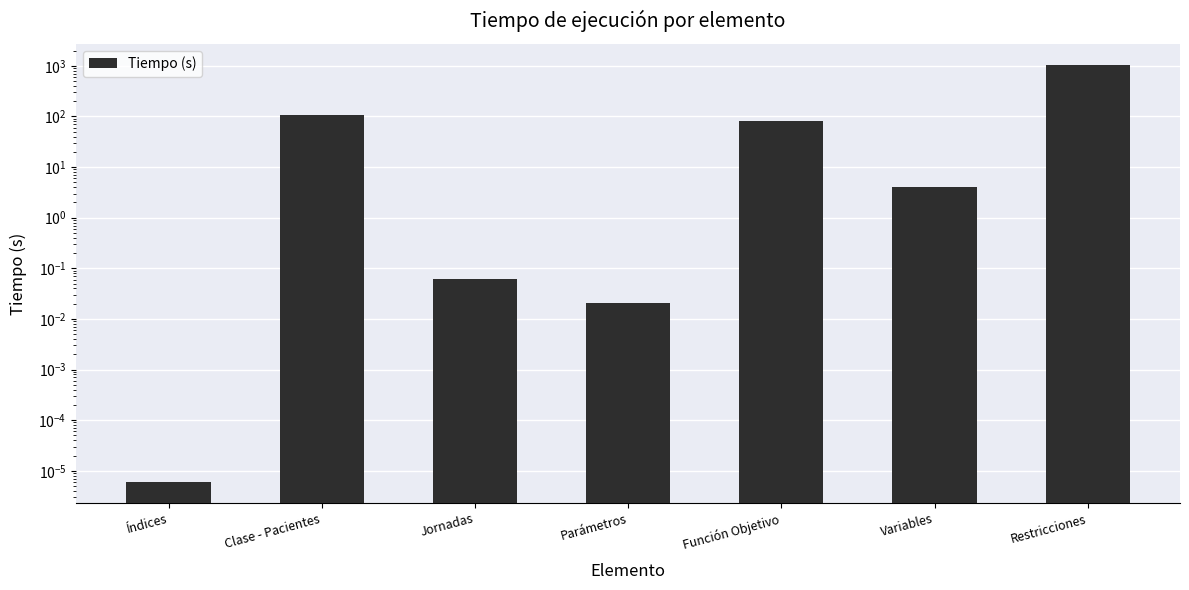

At which label does the data first exceed 4?

Clase - Pacientes